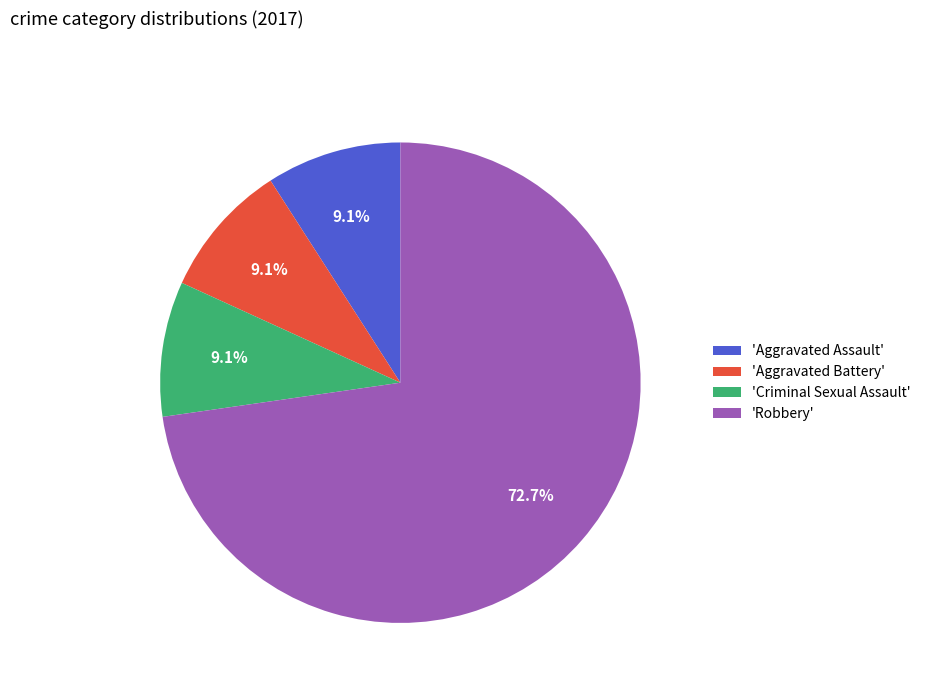

What is the ratio of the value at 'Robbery' to the value at 'Criminal Sexual Assault'?

8.0